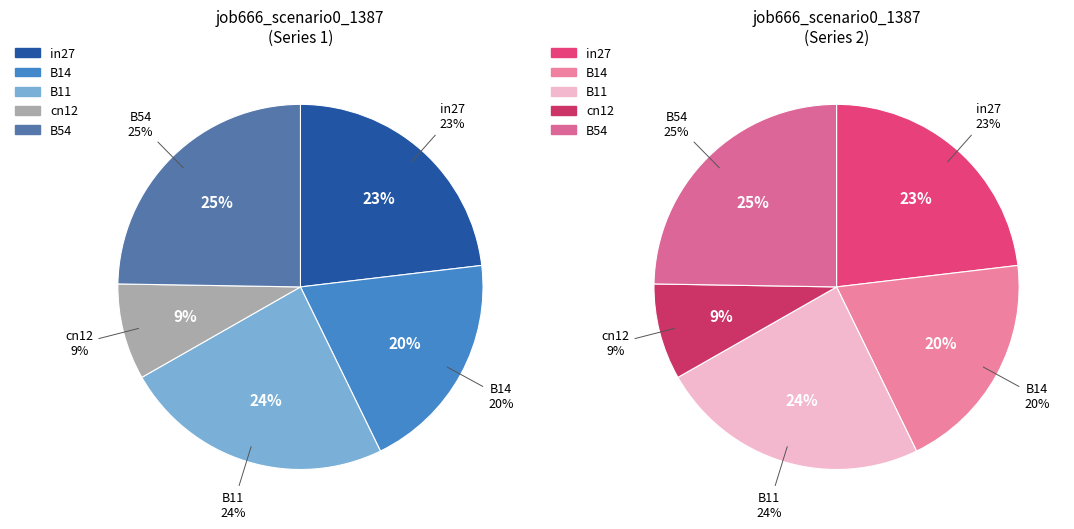

To the nearest percent, what is the average slice percentage?

20%